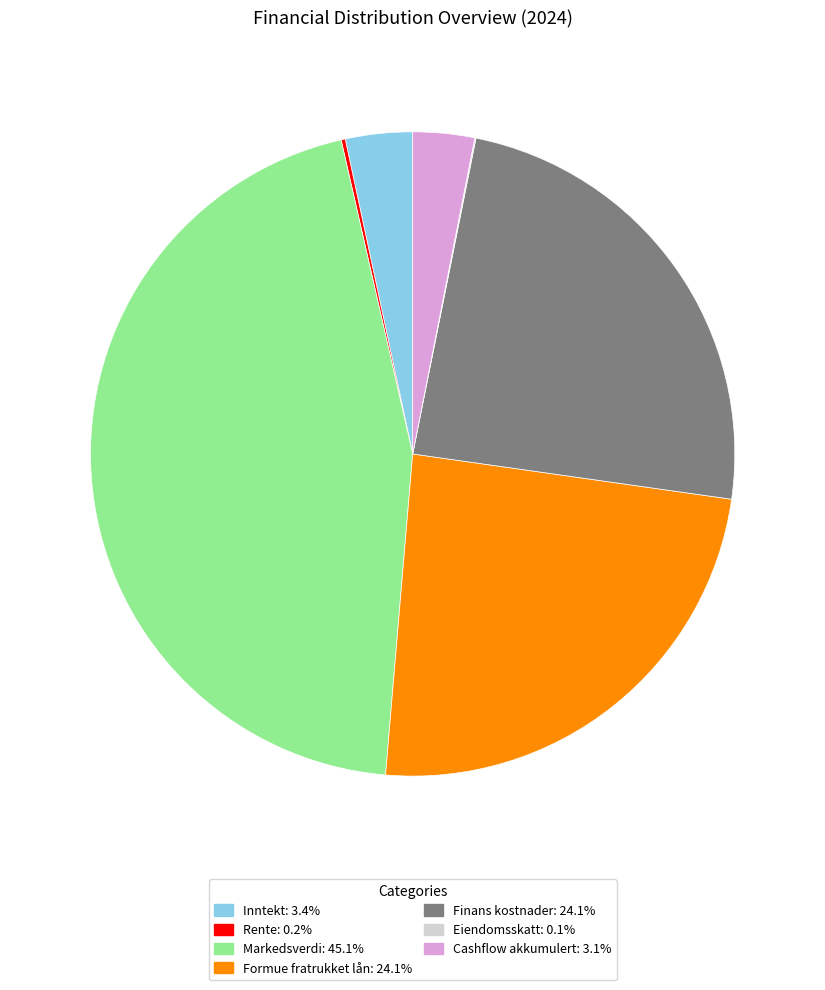

Do Finans kostnader: 24.1% and Inntekt: 3.4% together represent more than half of the pie?

No